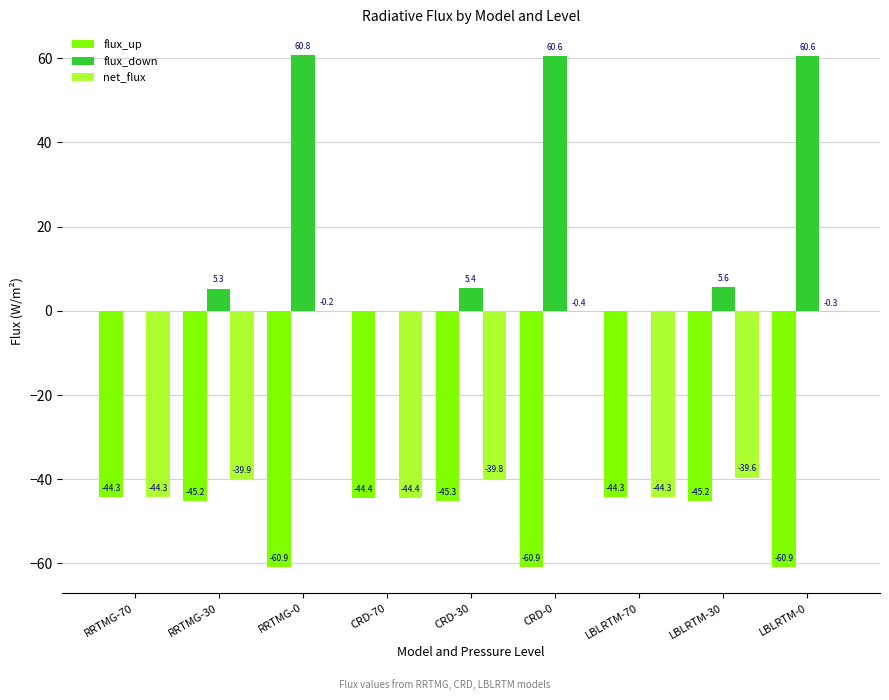

What is the sum of the flux_down values at LBLRTM-0 and RRTMG-70?

60.6